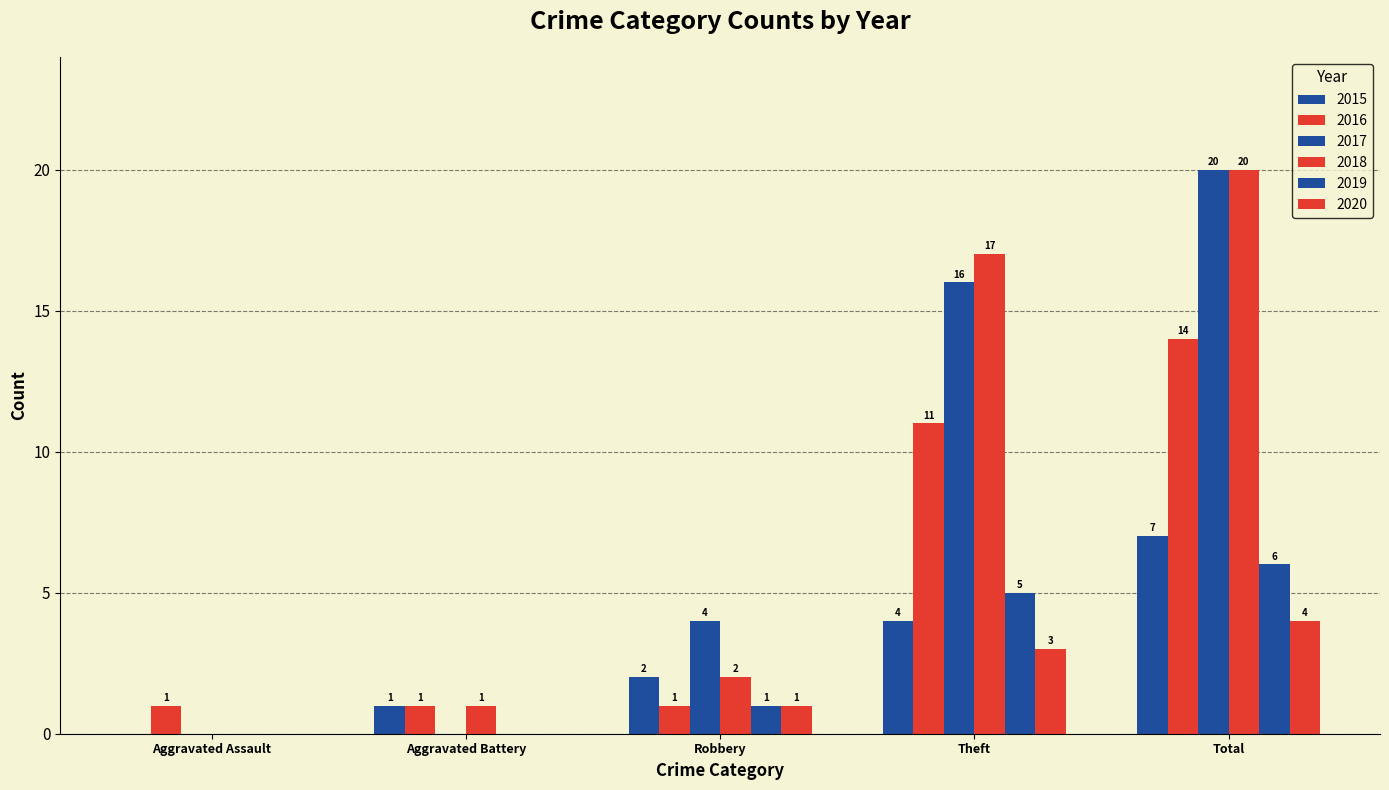

Reading left to right, transcribe all the data shown in this chart.

2015: 0	1	2	4	7
2016: 1	1	1	11	14
2017: 0	0	4	16	20
2018: 0	1	2	17	20
2019: 0	0	1	5	6
2020: 0	0	1	3	4